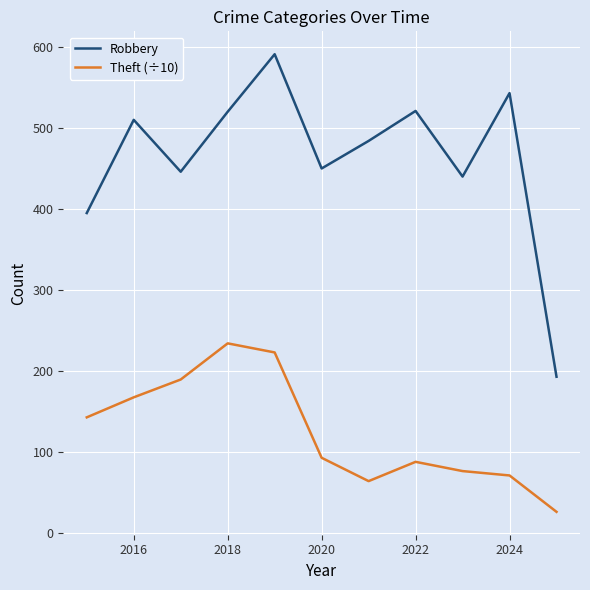

What is the lowest value of the Robbery series?

193.0